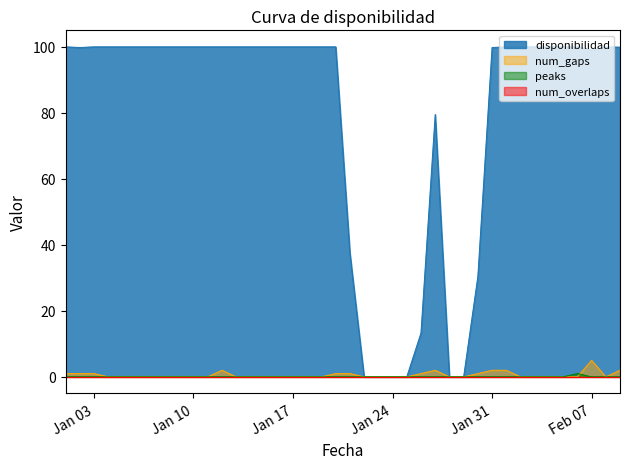

Which series has the largest range (max minus min)?

disponibilidad